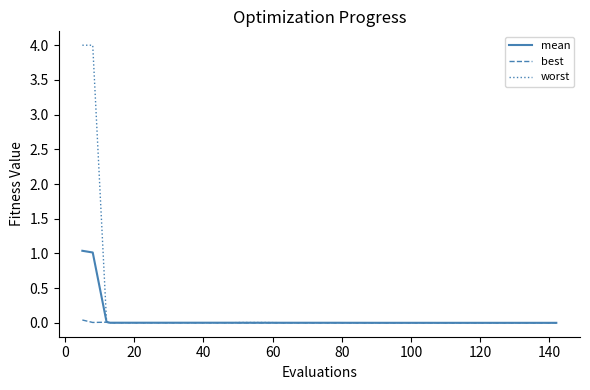

Which series has the widest spread of values?

worst